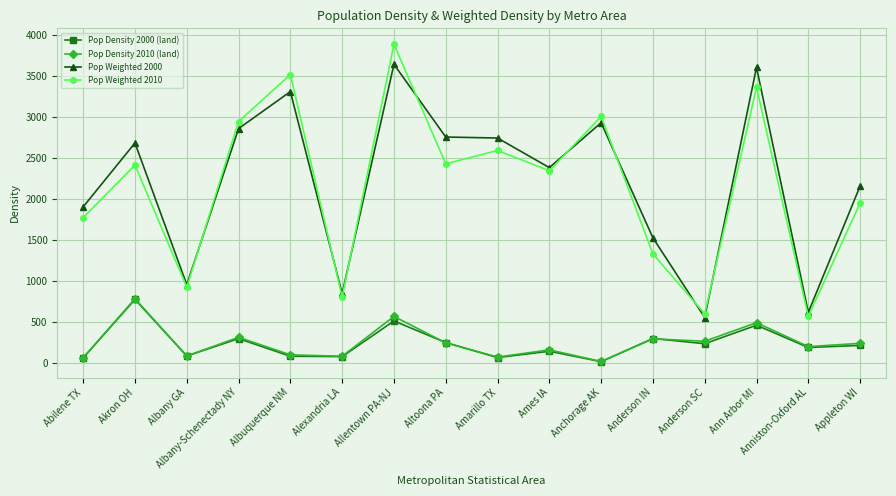

True or false: Pop Density 2010 (land) and Pop Weighted 2010 cross at least once.

False